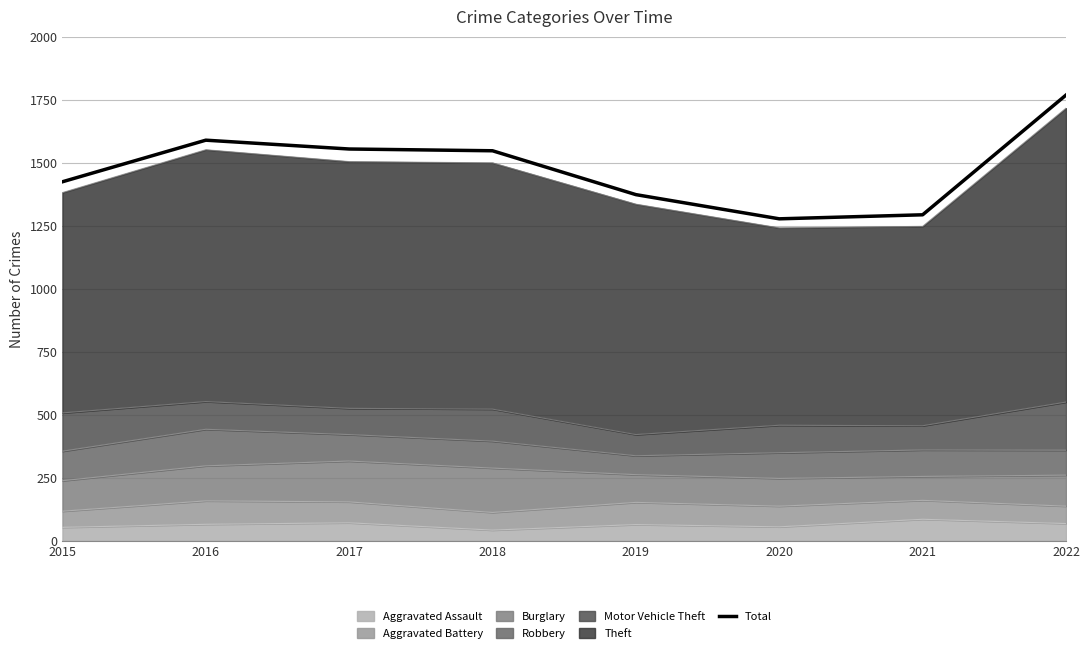

The chart shows a value of 371 at 2018. True or false?

False